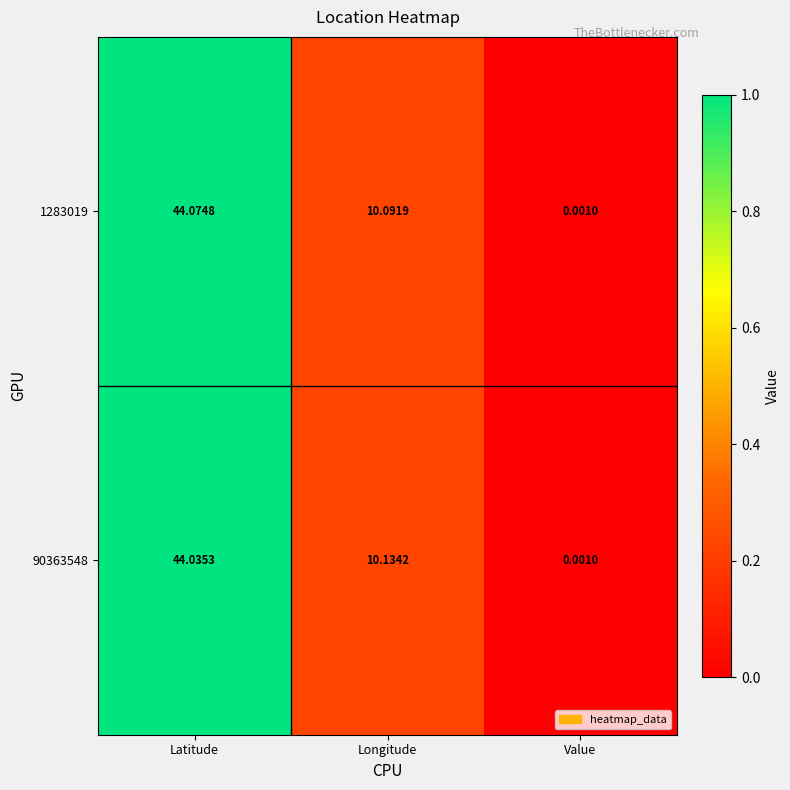

At which label does 90363548 reach its peak?

Latitude